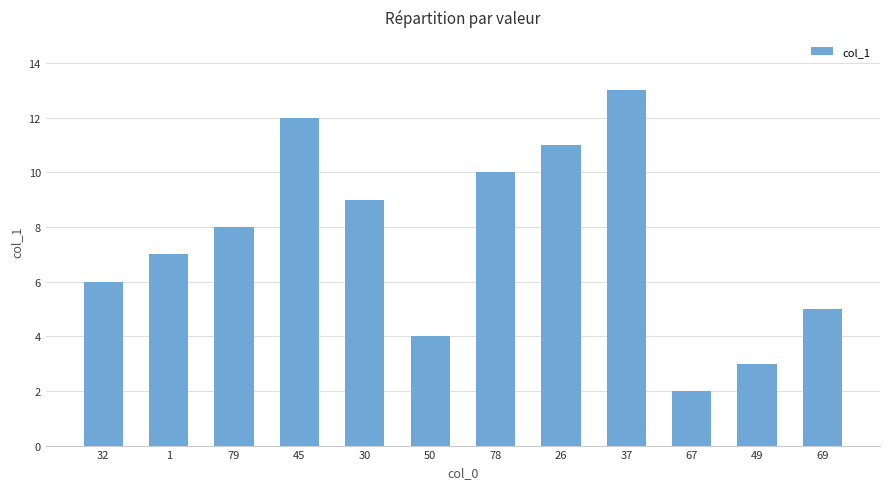

Which has a higher value, 69 or 1?

1